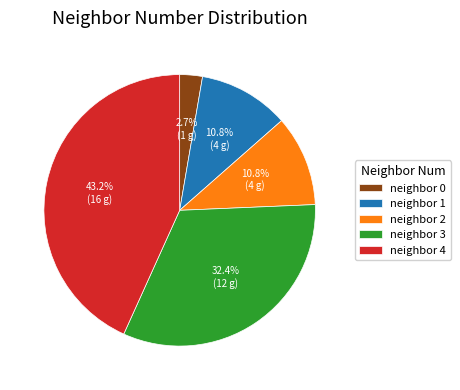

Is there any slice that represents more than half of the pie?

No